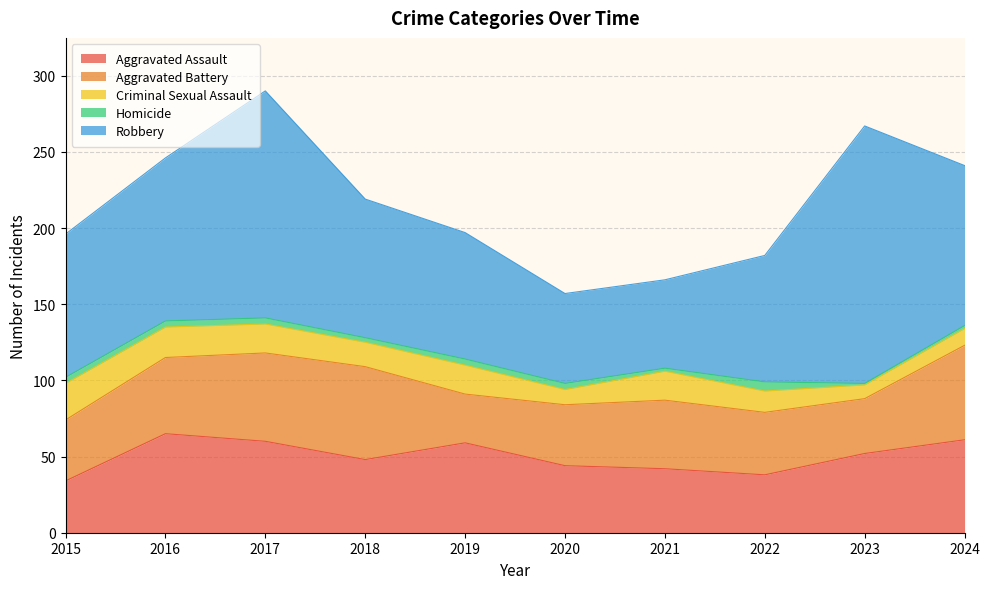

What is the difference between the highest and lowest values at 2019?

79